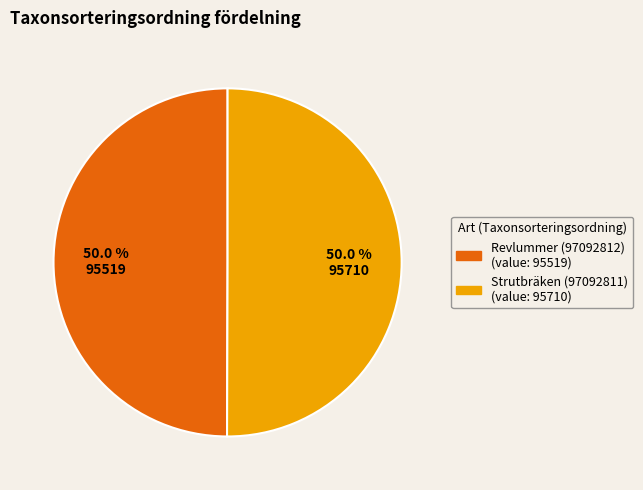

Combined, what portion of the pie is Strutbräken (97092811) and Revlummer (97092812)?

100.0%